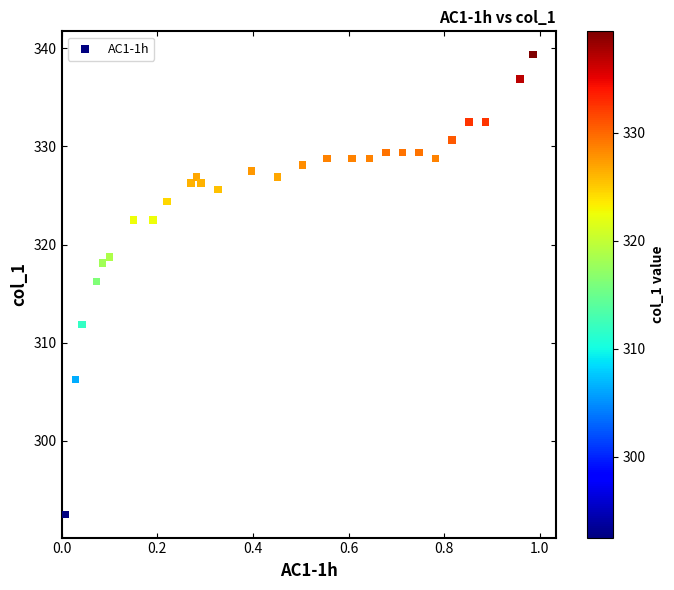

What is the range of X values (max minus min)?

1.0